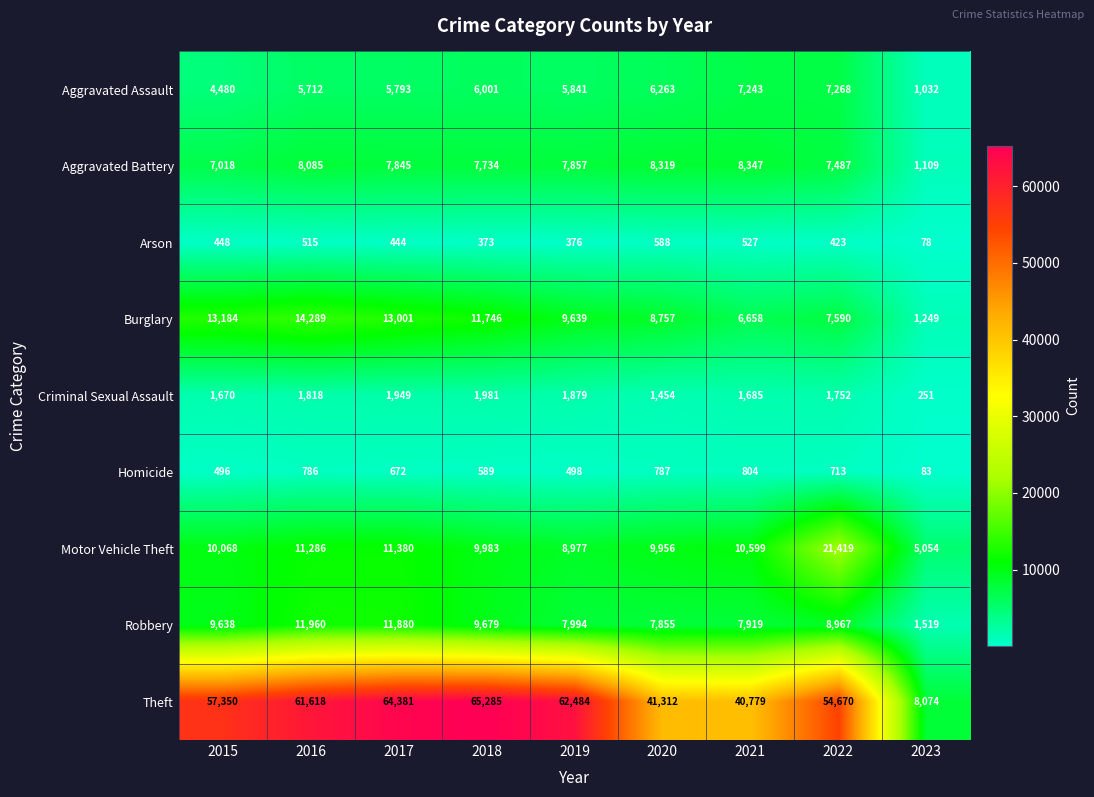

Which series has the widest spread of values?

Theft